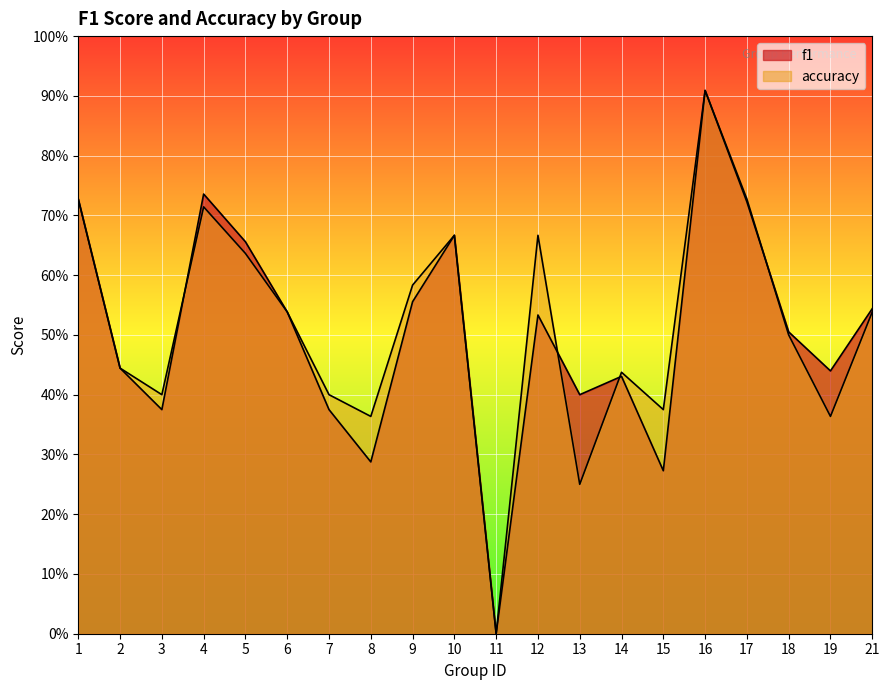

What is the difference between the maximum and minimum values in the f1 series?

0.9